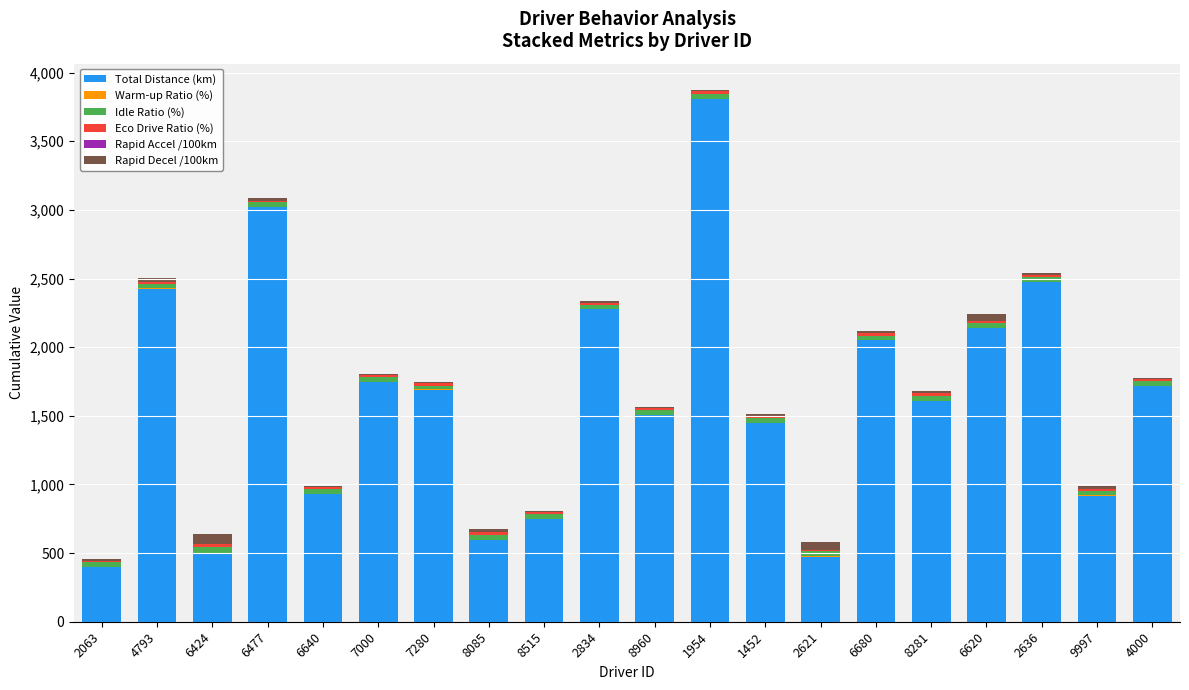

At which category is the sum across all series the highest?

1954